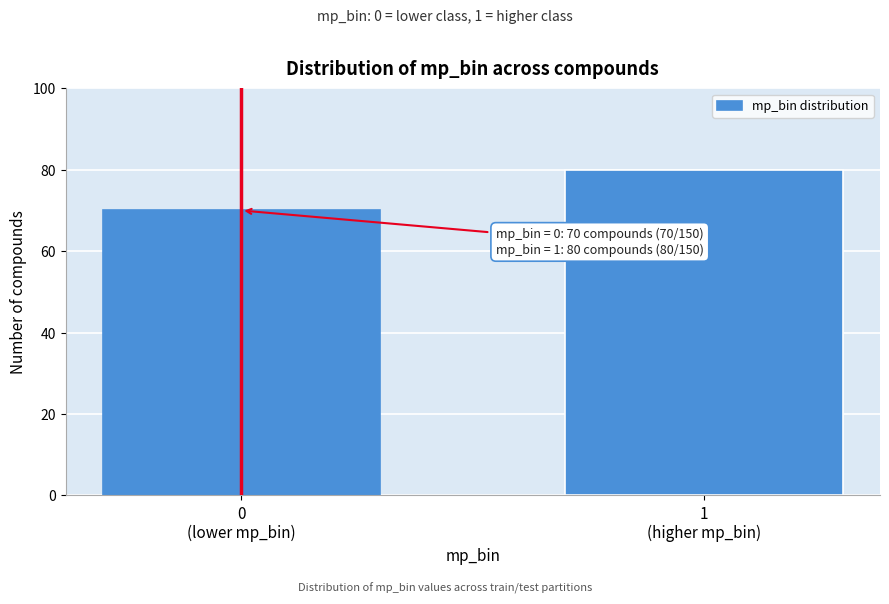

Reading left to right, transcribe all the data shown in this chart.

70	80